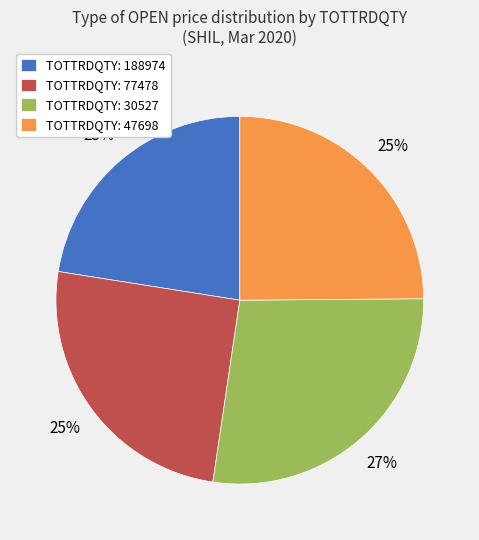

To the nearest percent, what is the average slice percentage?

25%